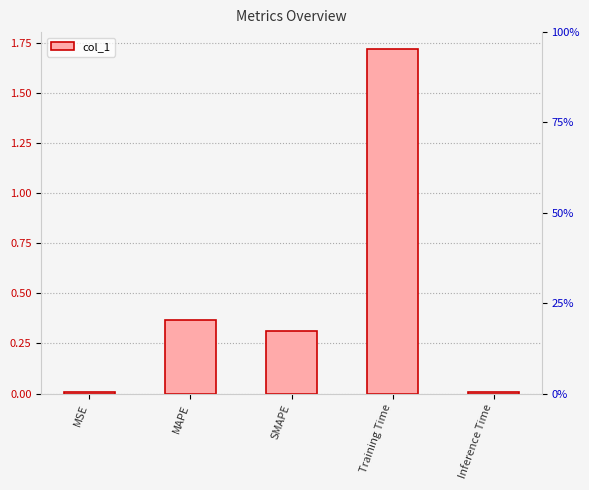

What is the change in value from Training Time to Inference Time?

-1.7